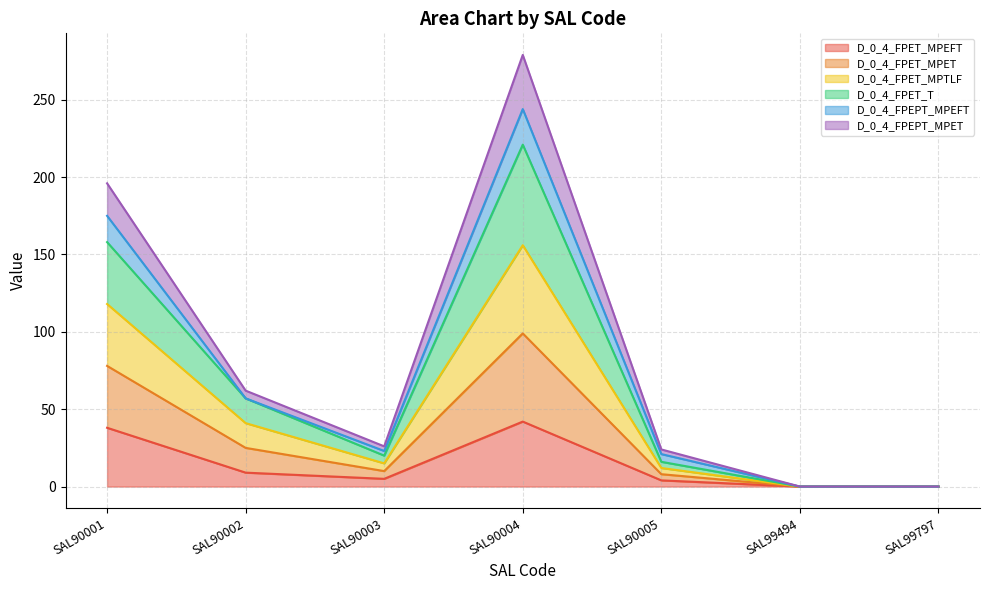

What is the approximate value of D_0_4_FPET_MPEFT at SAL90001, to the nearest 10?

40